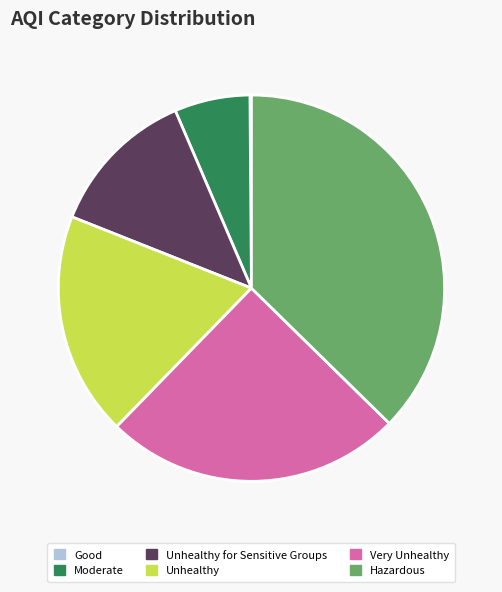

Is Unhealthy the majority of the pie?

No